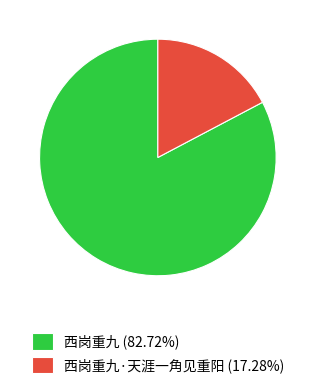

Do 西岗重九·天涯一角见重阳 (17.28%) and 西岗重九 (82.72%) together represent more than half of the pie?

Yes